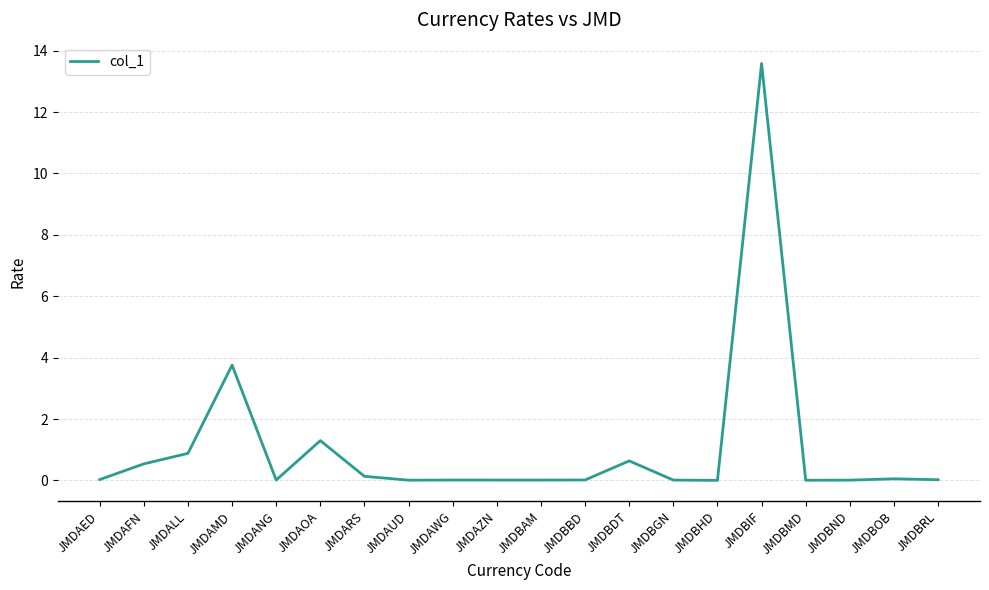

At which category does the data reach its first local valley?

JMDANG